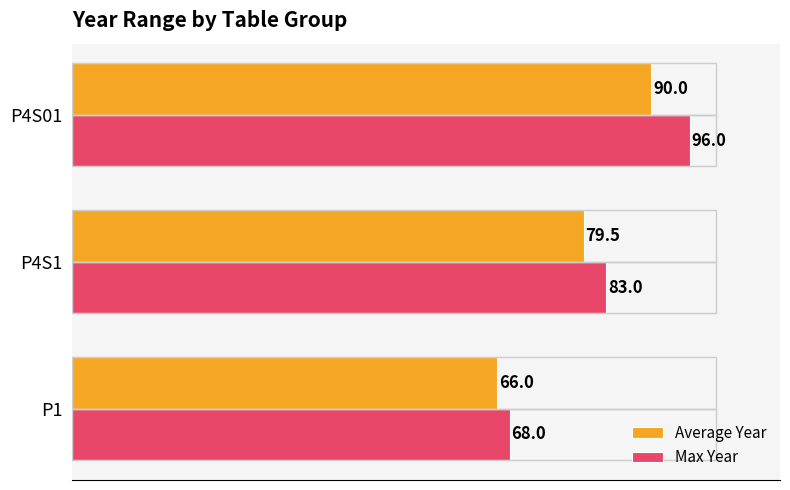

What is the total value across all series at P4S1?

162.5